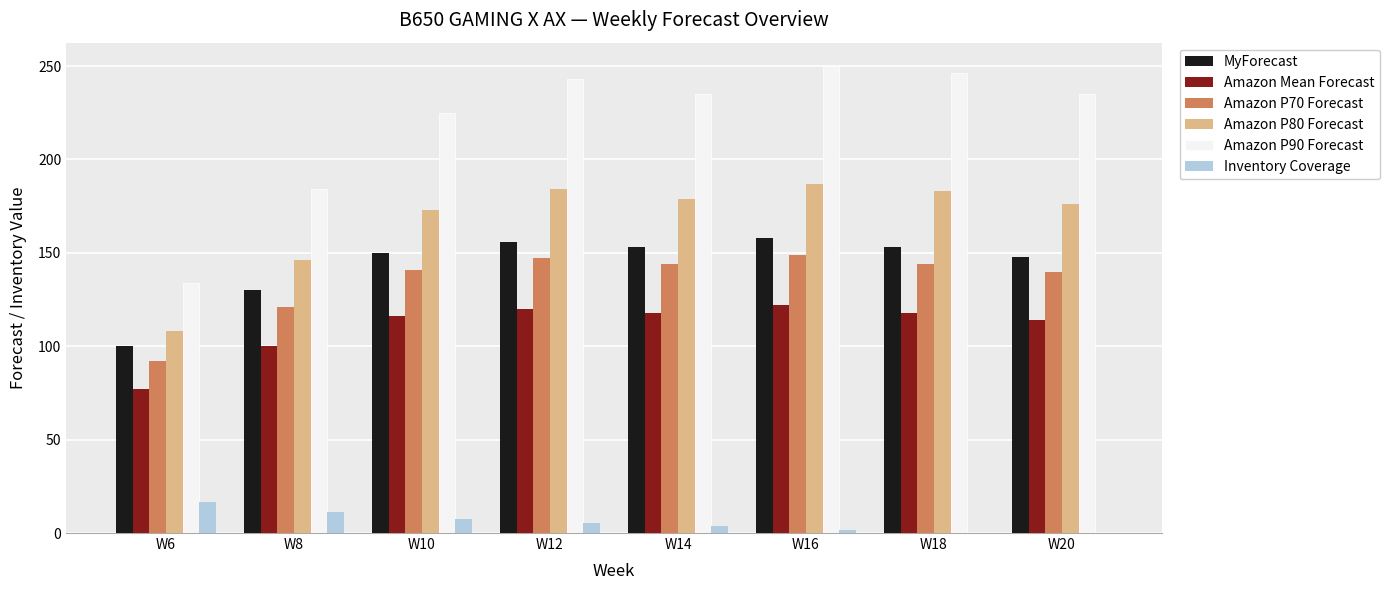

What is the sum of all Amazon P70 Forecast values?

1078.0